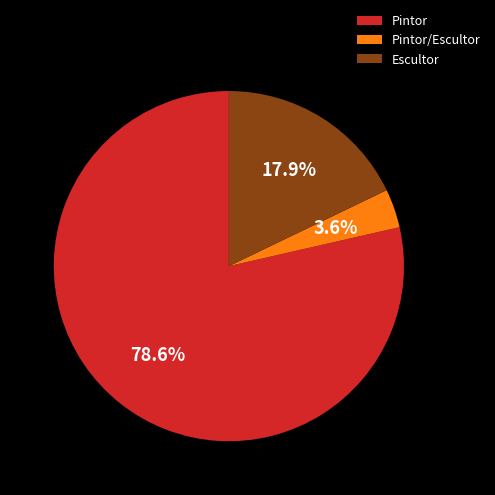

Rank the categories by value from highest to lowest.

Pintor, Escultor, Pintor/Escultor